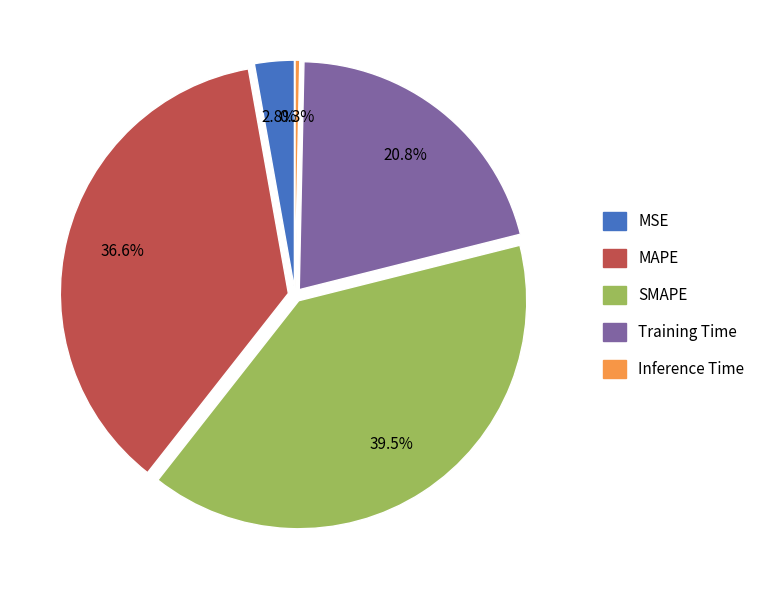

Rank the categories by value from lowest to highest.

Inference Time, MSE, Training Time, MAPE, SMAPE